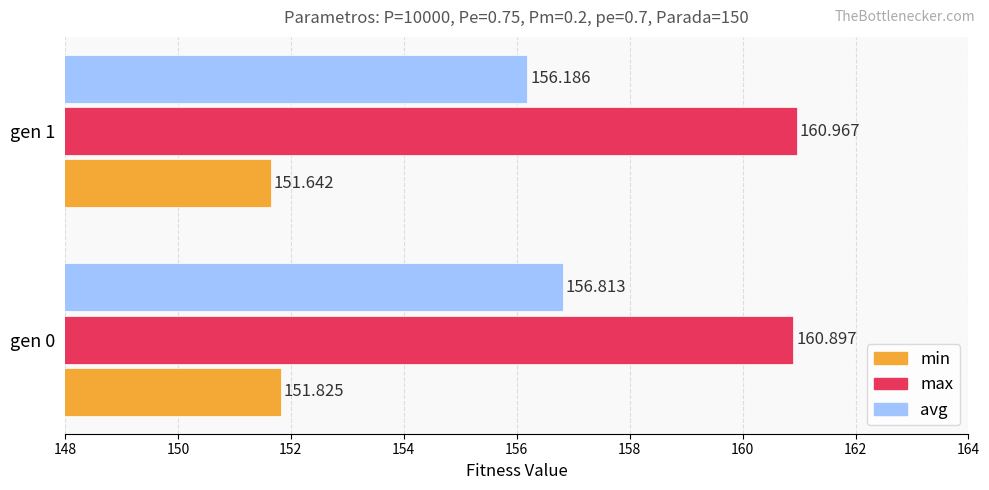

Count the number of categories in the chart.

2